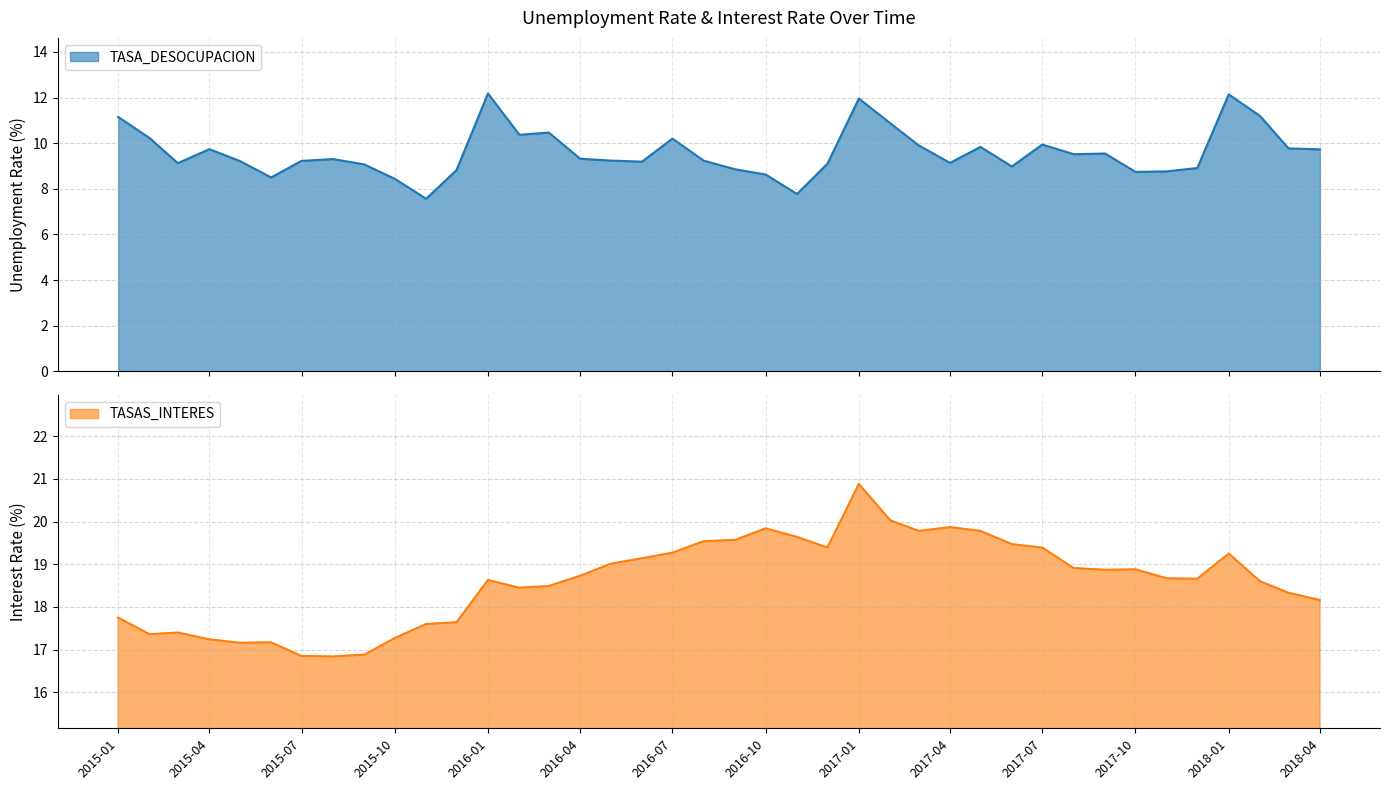

True or false: TASA_DESOCUPACION has more than 0 points higher than both neighbors.

True